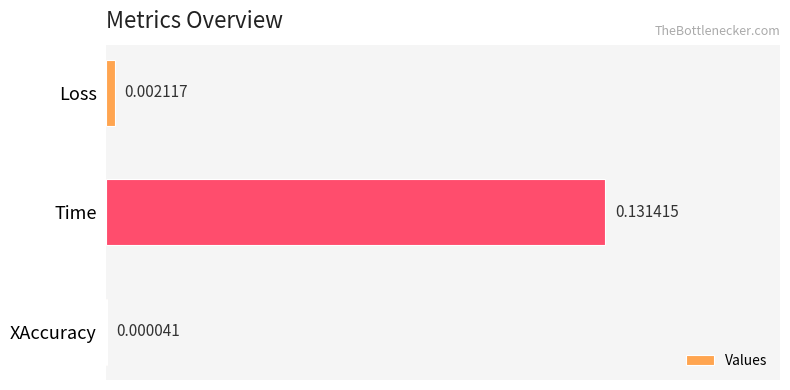

Between XAccuracy and Loss, which is larger?

Loss